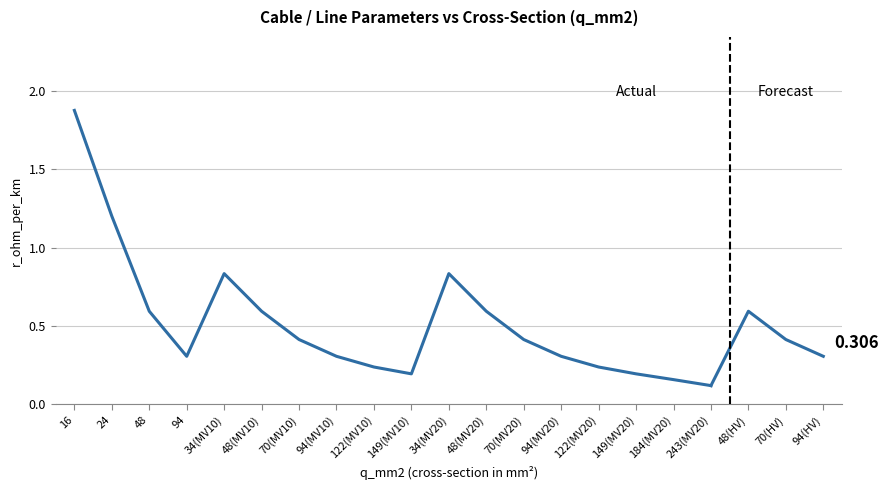

What is the minimum value shown in the chart?

0.1